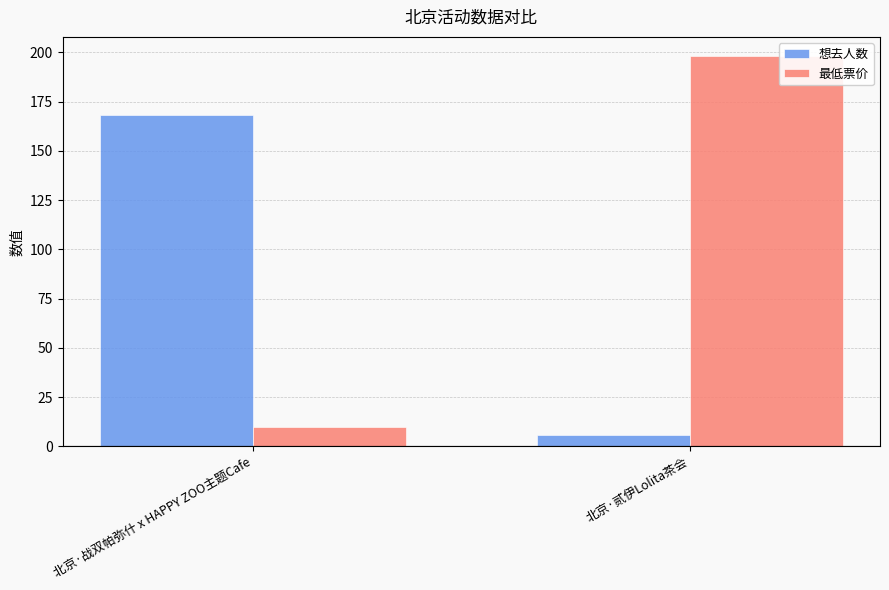

How many bars are there in total?

4